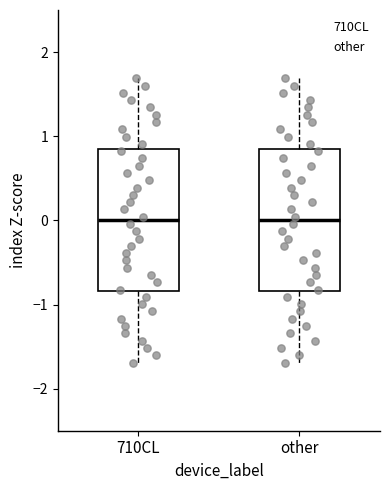

Where does the upper whisker of the box for 710CL end on the y-axis? The values are not printed on the chart, so give them approximately, as read against the axis.

1.7